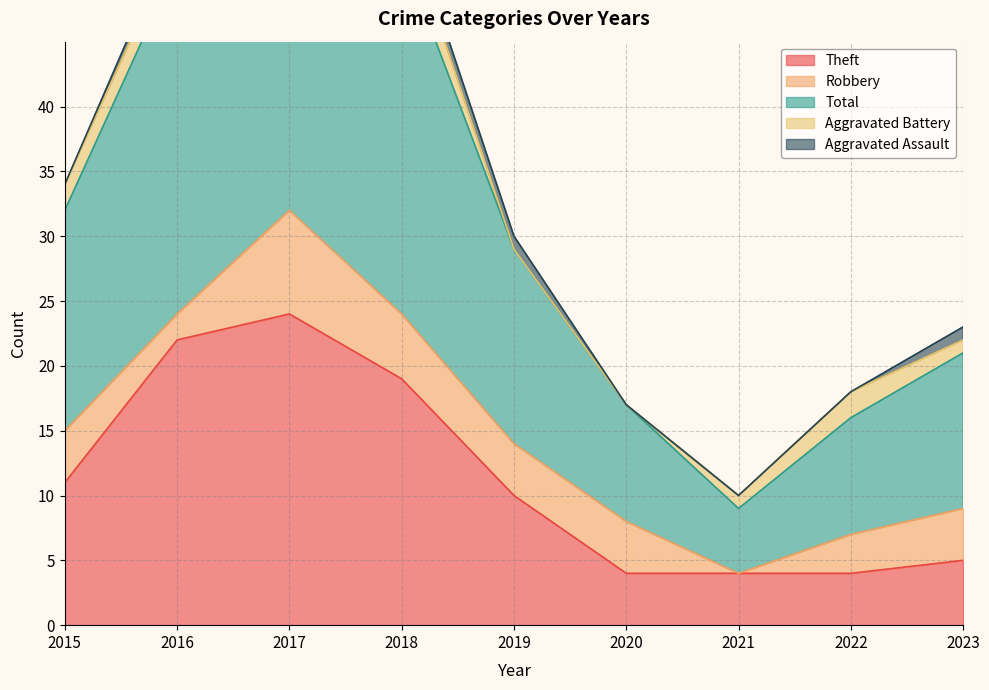

How many data points in Theft are less than 10?

4